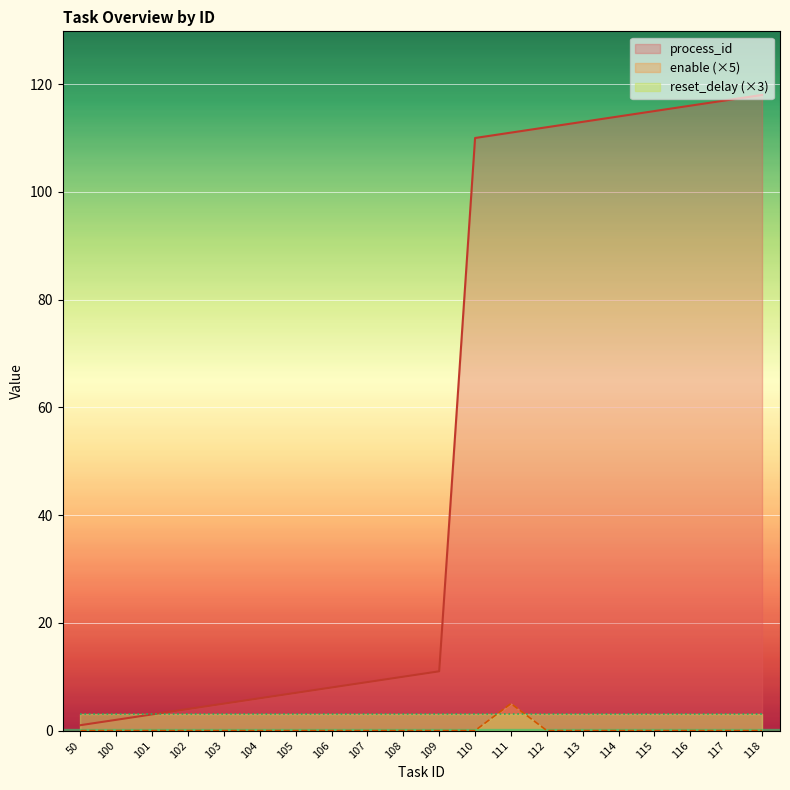

How many values in the process_id series are below 11?

10